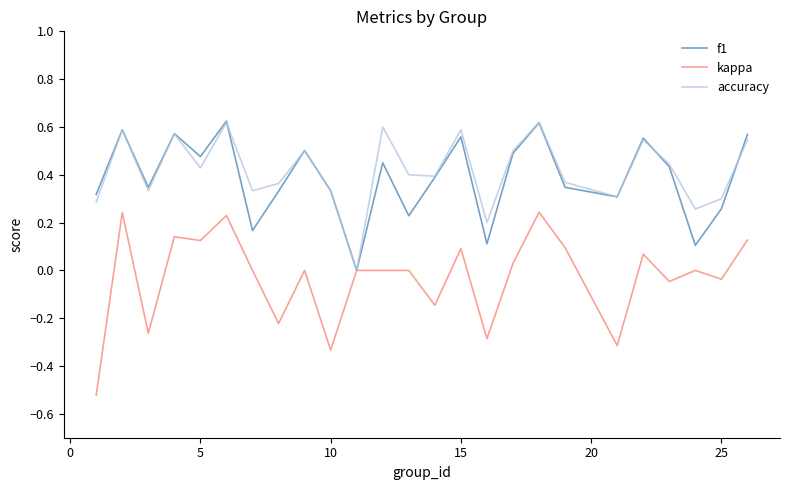

Which series has the largest range (max minus min)?

kappa